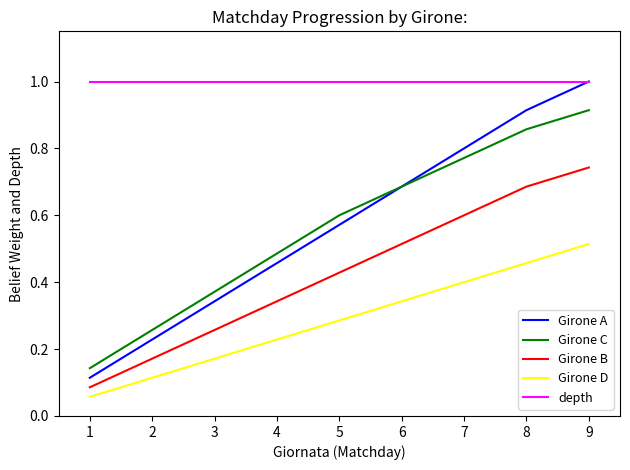

What is the sum of all Girone A values?

5.1